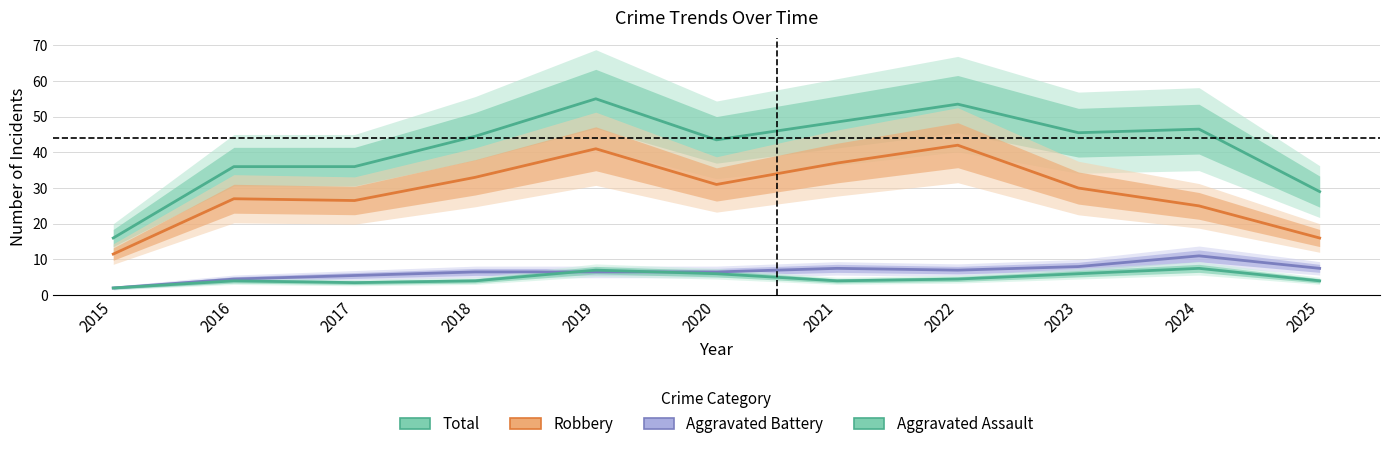

True or false: Total and Robbery cross at least once.

False